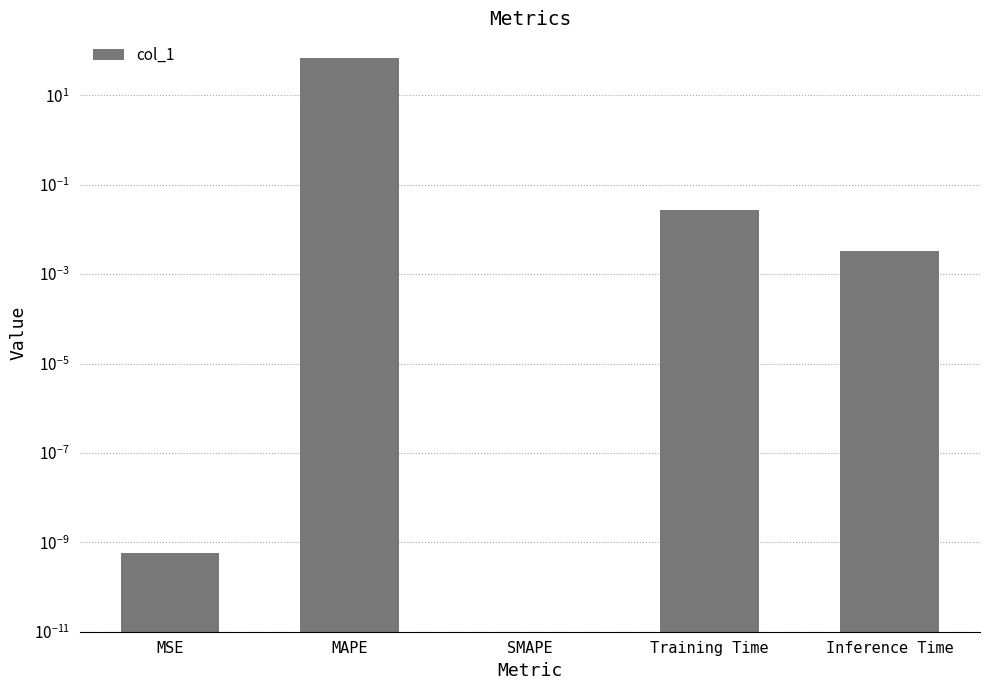

Are the bars horizontal?

No